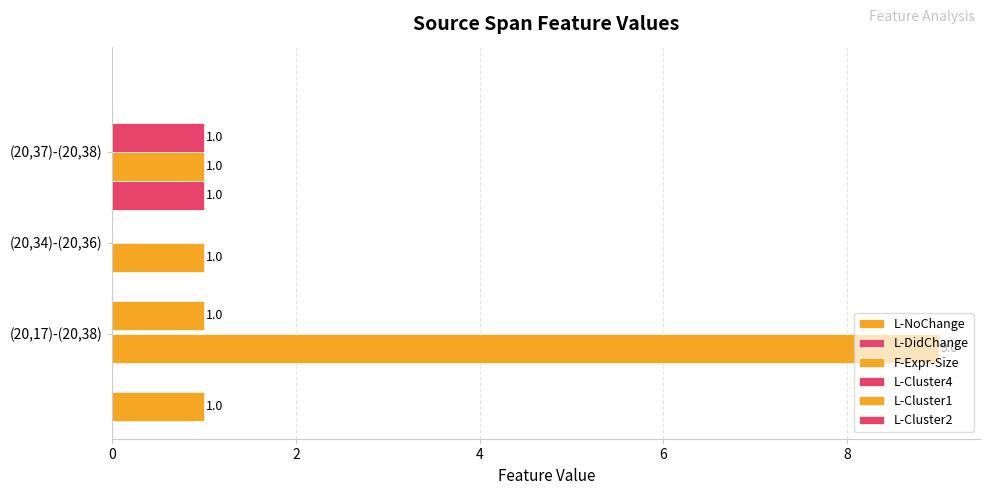

The L-DidChange series shows 0.4 at 0. True or false?

False